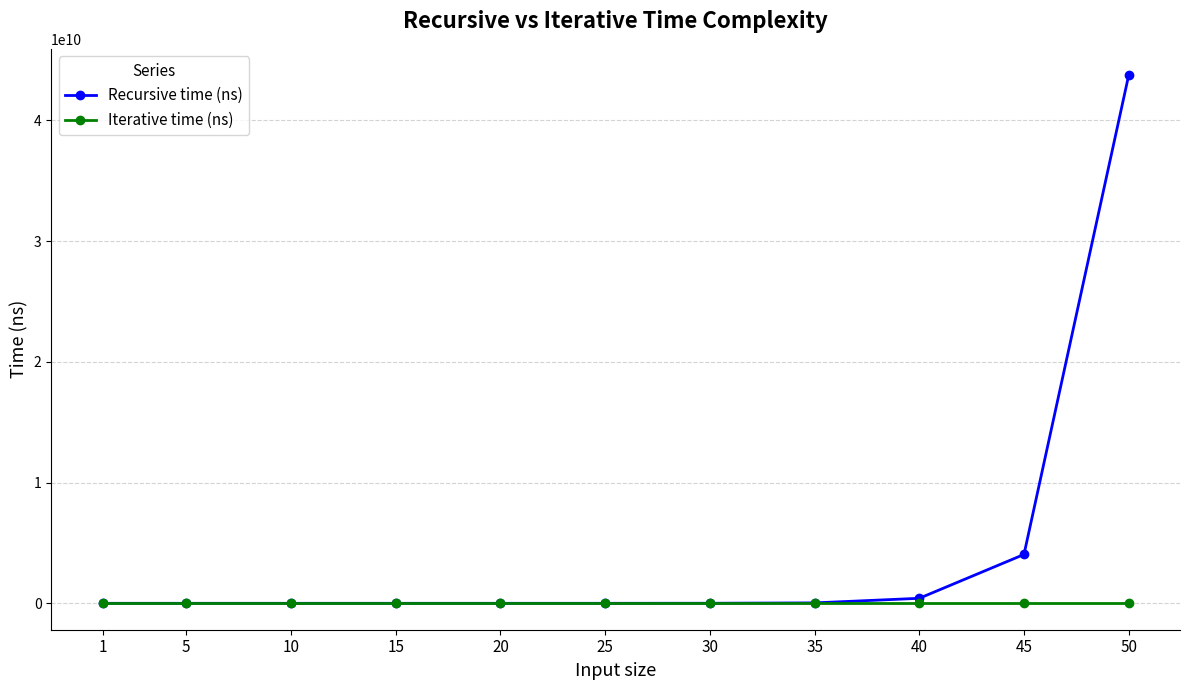

The value of Recursive time (ns) at 20 is 156200. True or false?

True